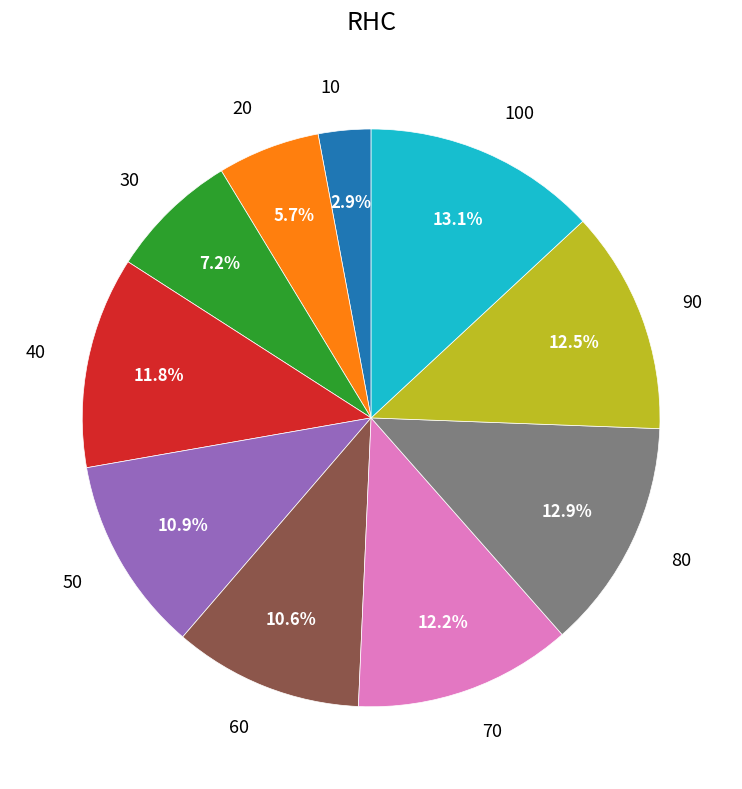

What is the smallest slice in the pie chart?

10